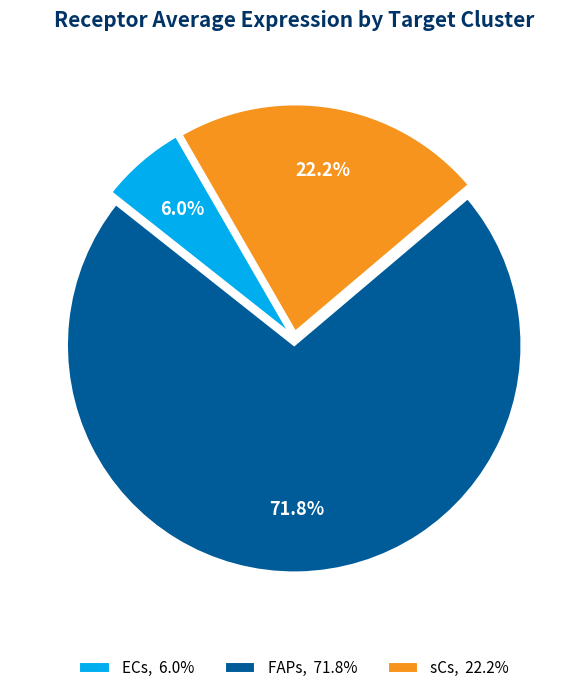

To the nearest percent, what percentage of the pie is sCs?

22%